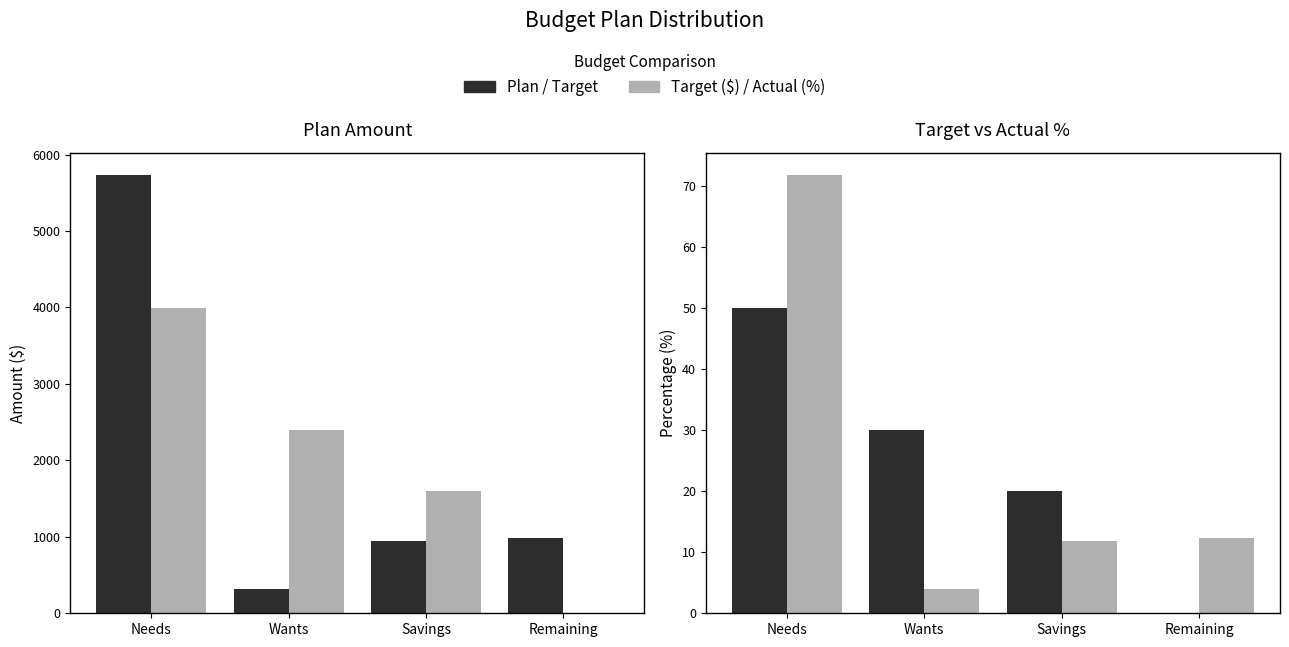

Which series has the largest total across all categories?

Plan ($)